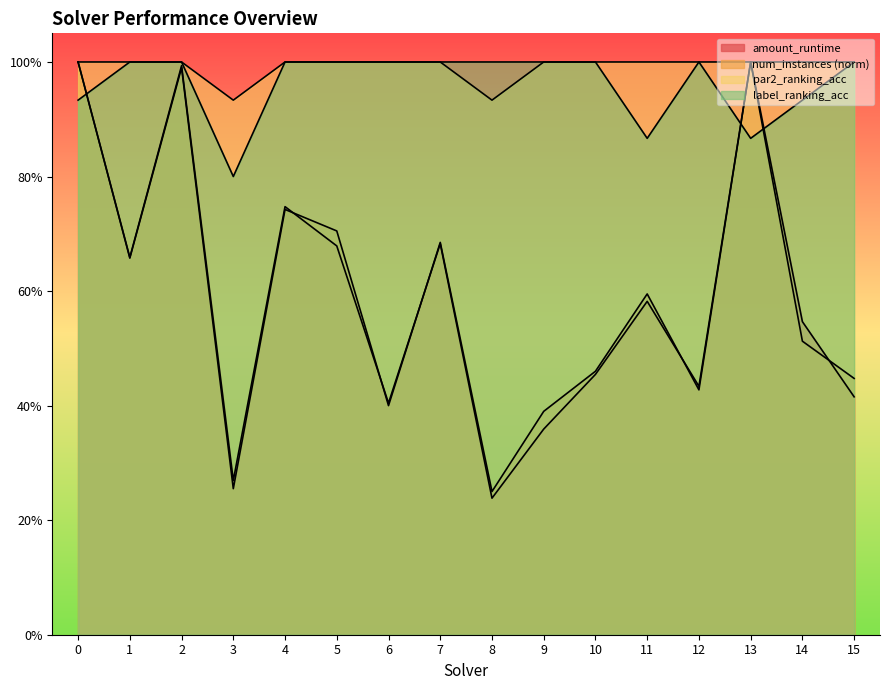

True or false: par2_ranking_acc and label_ranking_acc cross at least once.

False